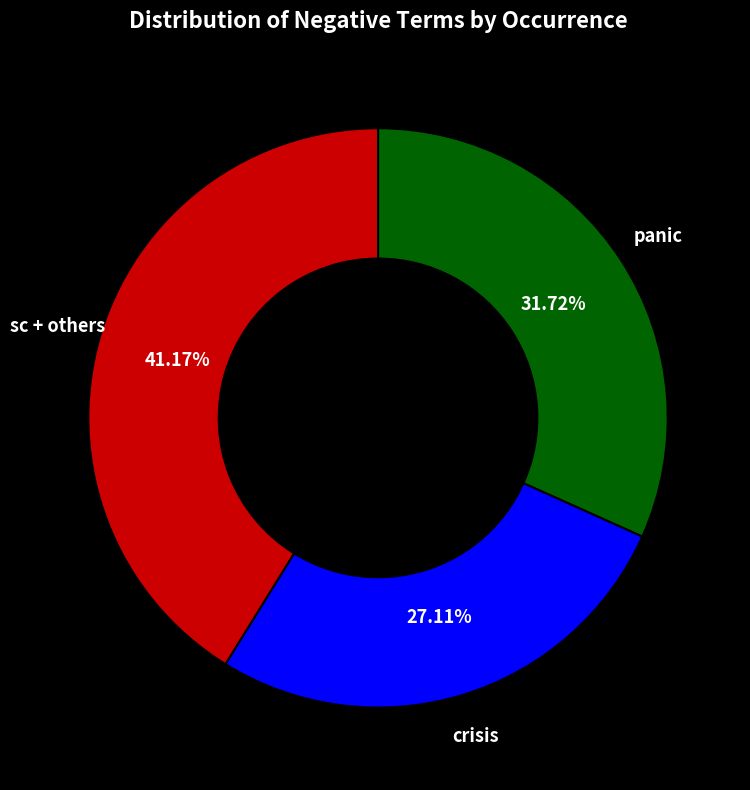

Is there a majority slice in this chart?

No